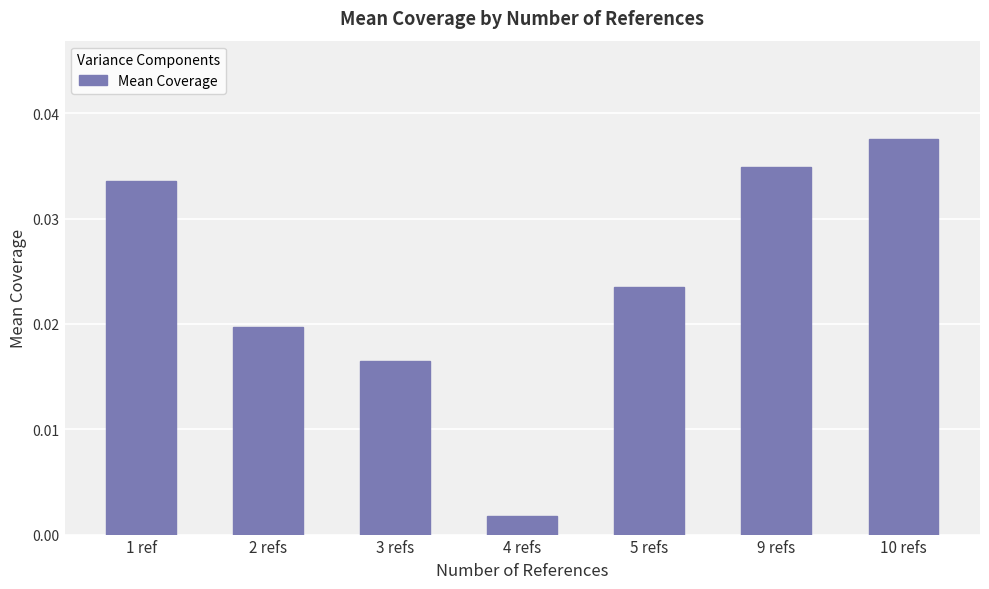

Rank the categories by value from highest to lowest.

10 refs, 9 refs, 1 ref, 5 refs, 2 refs, 3 refs, 4 refs